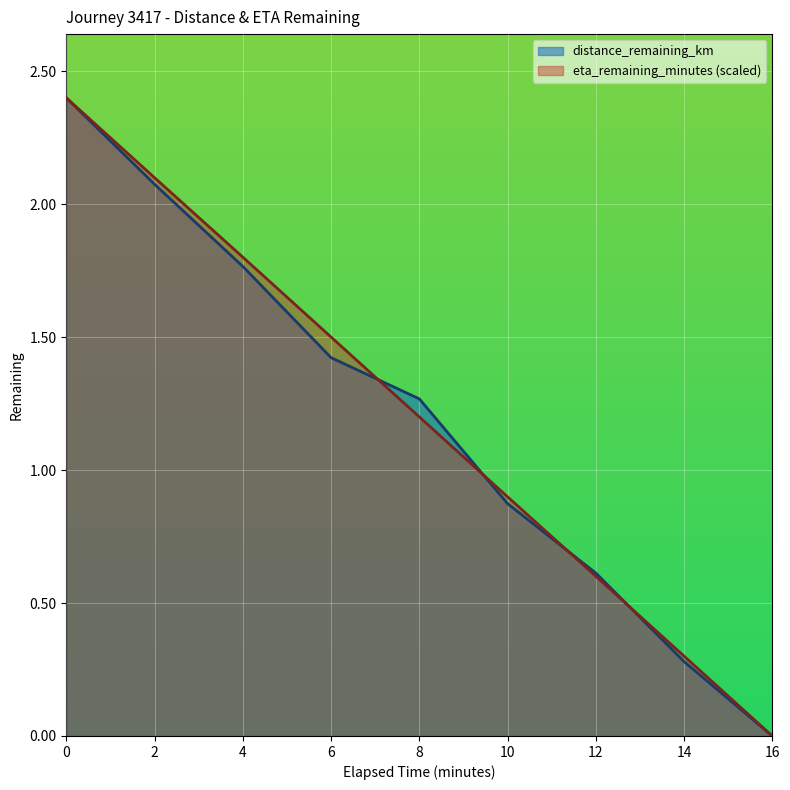

Reading left to right, extract all data points from this chart.

distance_remaining_km: 2.4	2.1	1.8	1.4	1.3	0.9	0.6	0.3	0.0
eta_remaining_minutes: 2.4	2.1	1.8	1.5	1.2	0.9	0.6	0.3	0.0